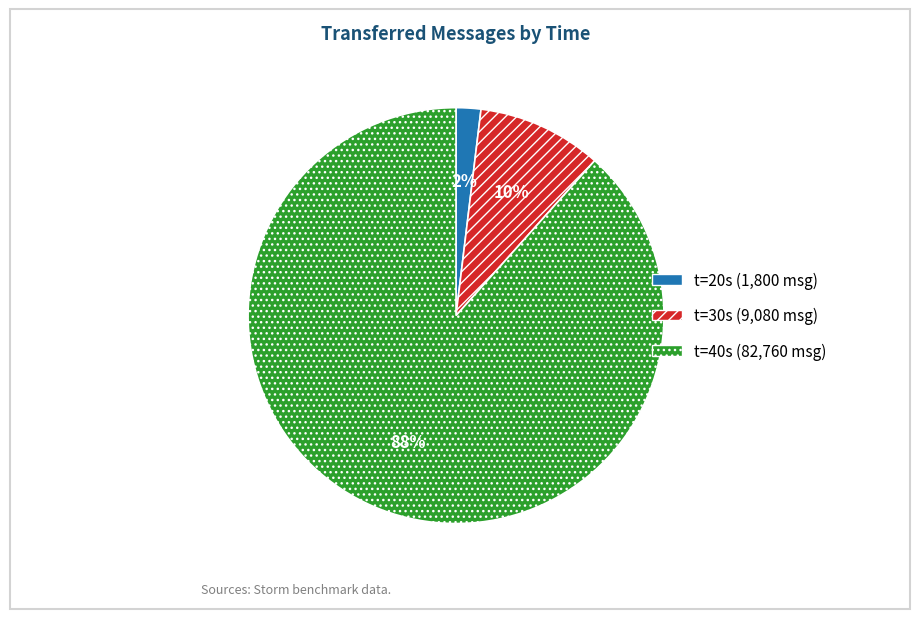

To the nearest percent, what is the difference between the largest and smallest slice percentages?

86%